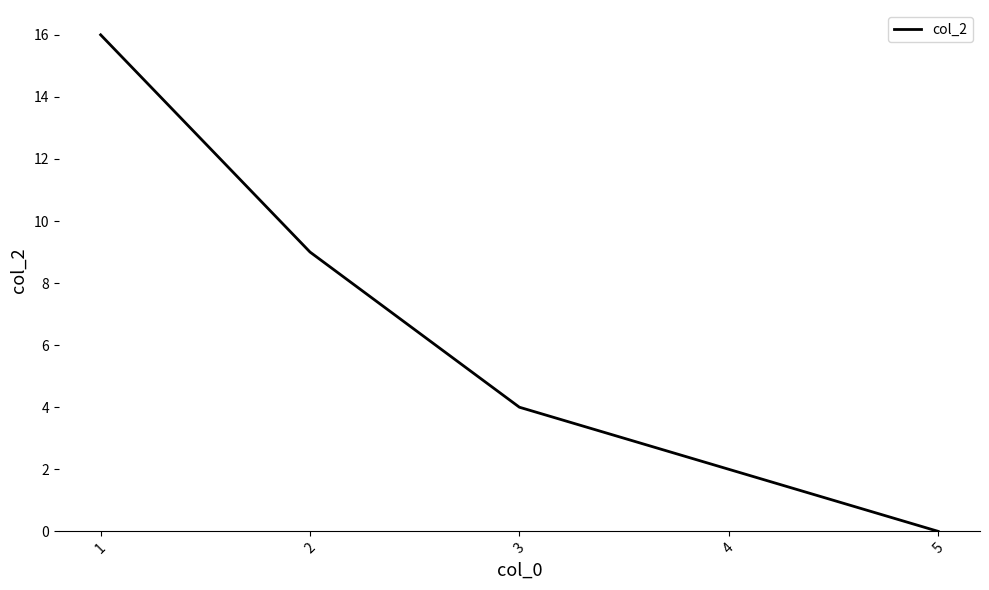

Approximately how many times larger is the value at 3 compared to 2?

0.4